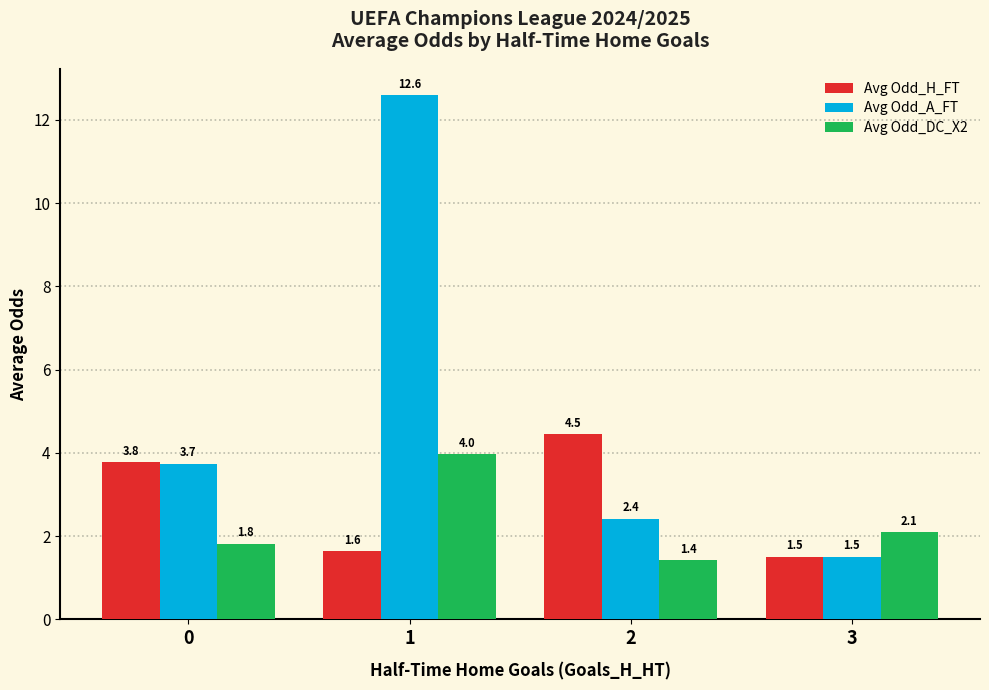

What is the sum of all Avg Odd_H_FT values?

11.4